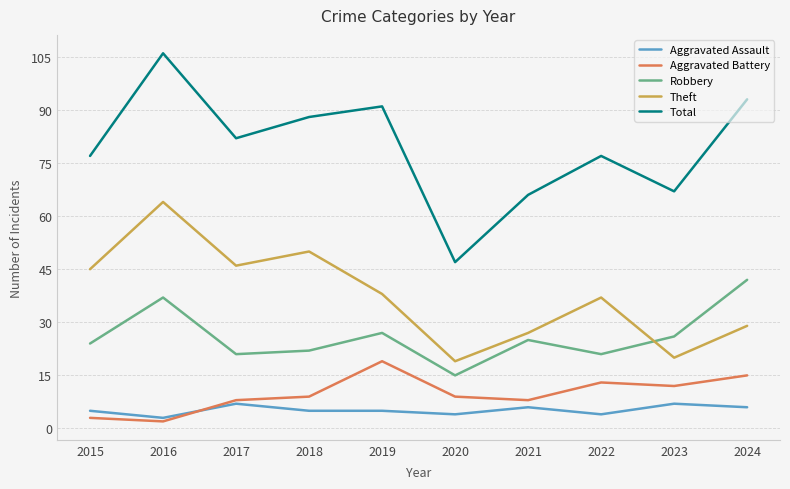

True or false: Theft and Aggravated Assault cross at least once.

False